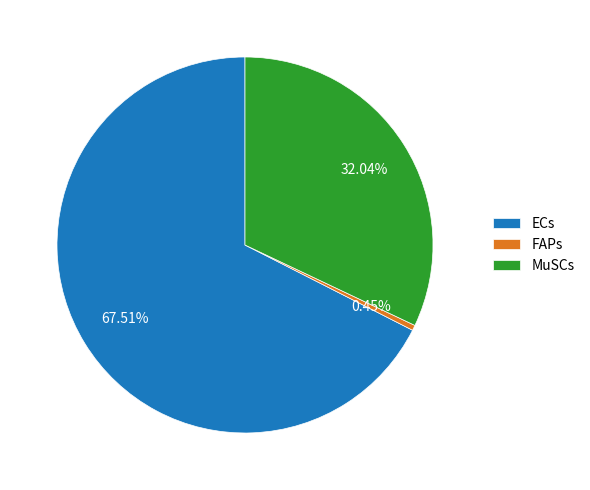

Combined, do MuSCs and FAPs account for over 50%?

No